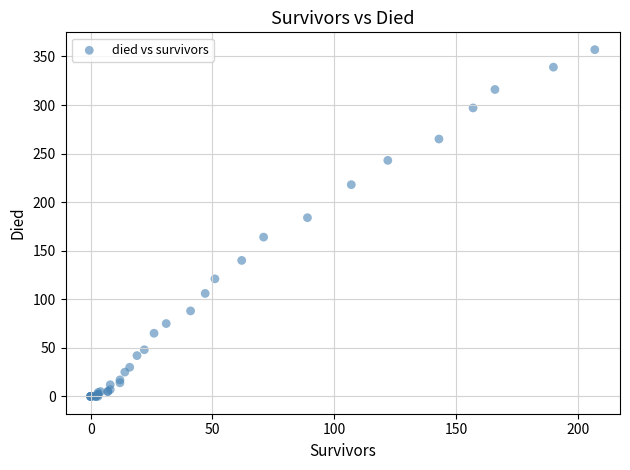

What Y value in the scatter plot is closest to 178?

184